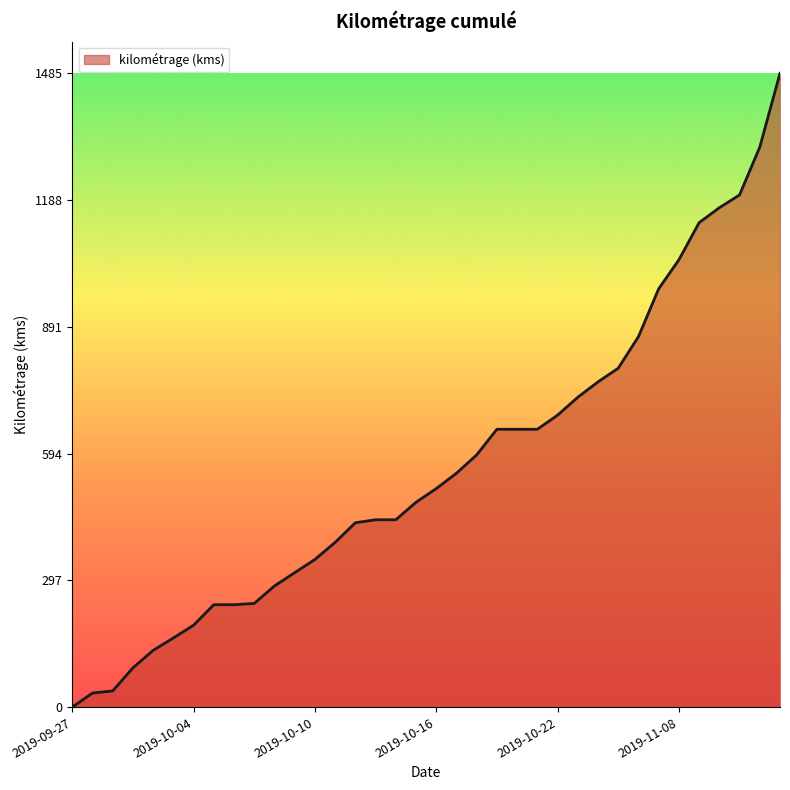

How many lines are shown in the chart?

1